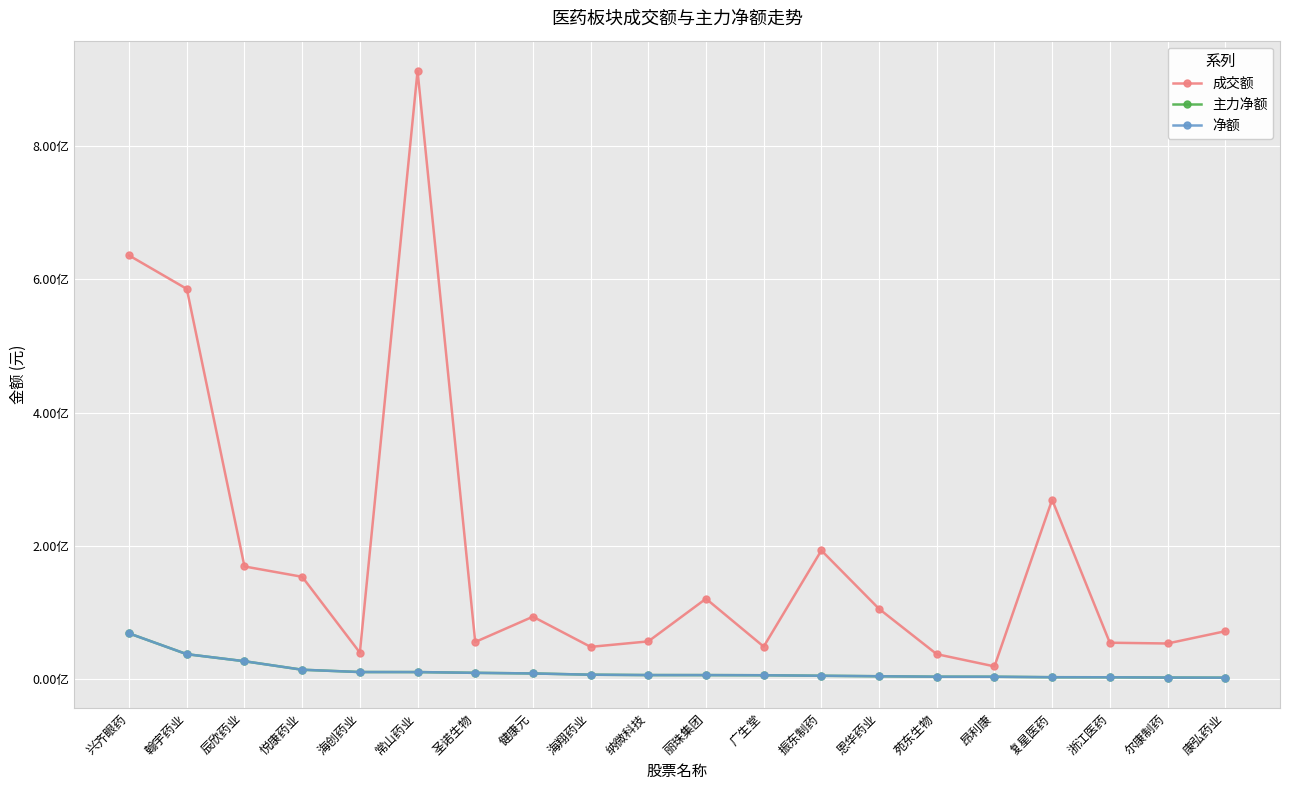

Is it true that 主力净额 equals 27118425 at 辰欣药业?

True